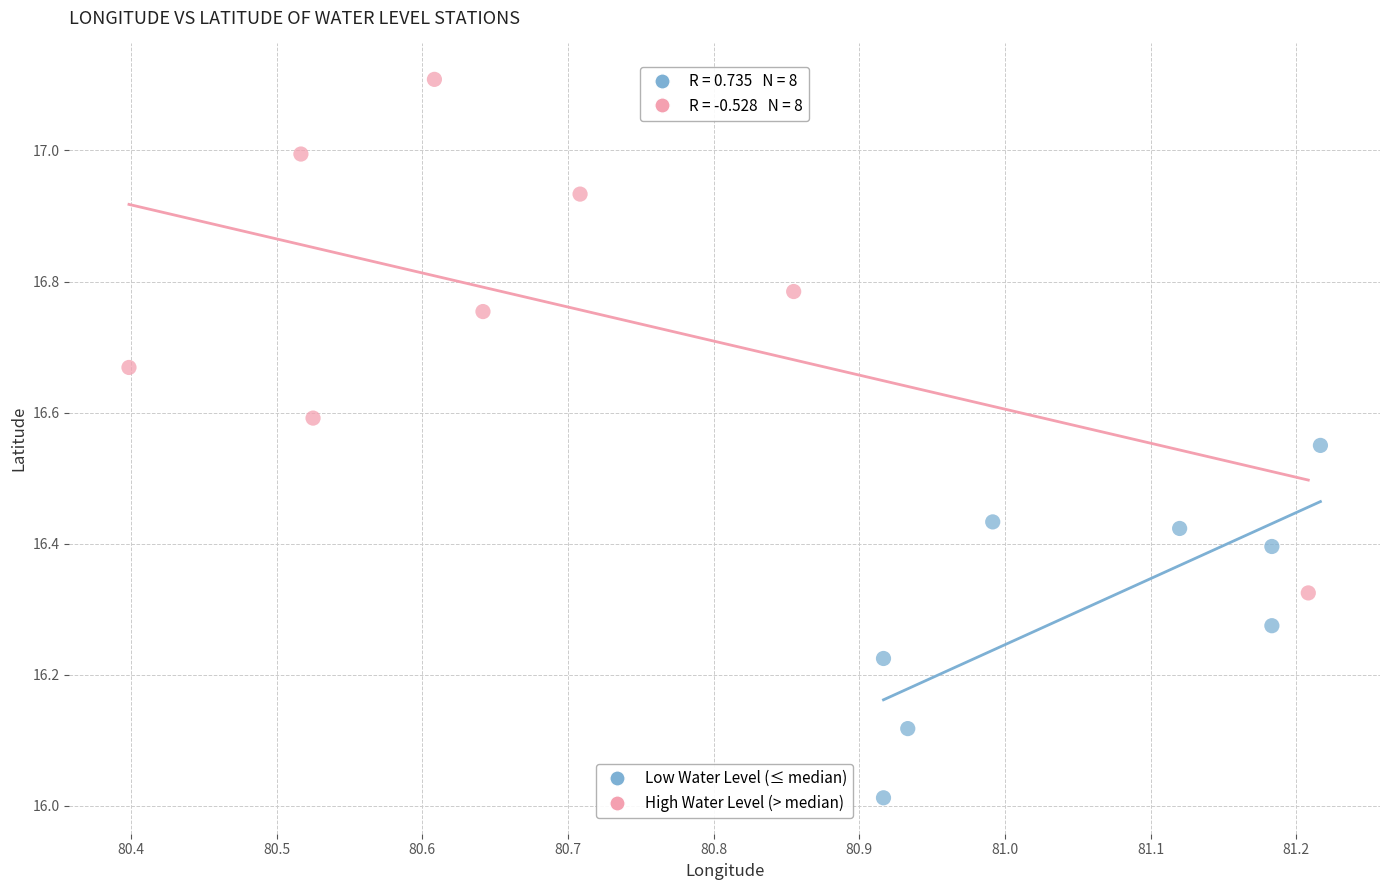

Which series reaches the maximum Y coordinate?

High Water Level (> median)